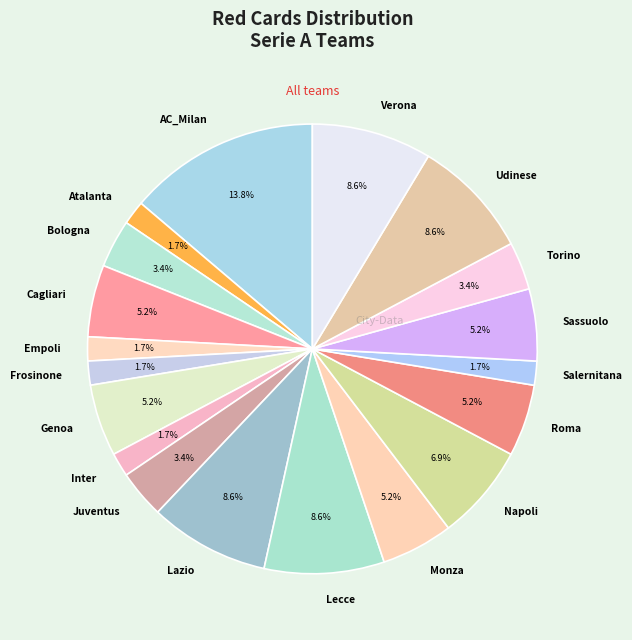

What is the ratio of the value at Juventus to the value at Torino?

1.0